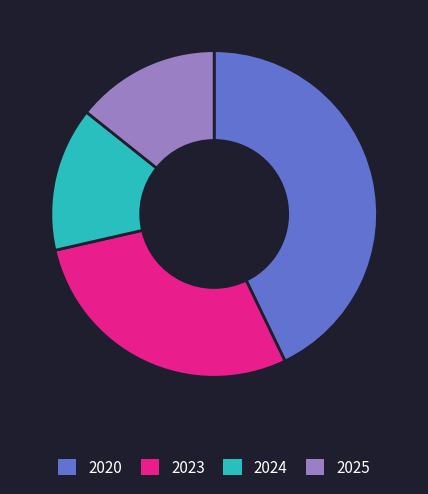

Does any single category account for the majority?

No